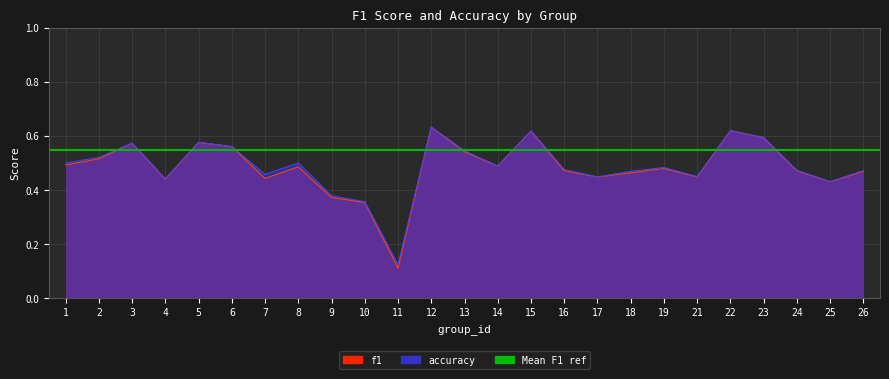

Reading left to right, transcribe all the data shown in this chart.

f1: 1=0.5	2=0.5	3=0.6	4=0.4	5=0.6	6=0.6	7=0.4	8=0.5	9=0.4	10=0.4	11=0.1	12=0.6	13=0.5	14=0.5	15=0.6	16=0.5	17=0.4	18=0.5	19=0.5	21=0.4	22=0.6	23=0.6	24=0.5	25=0.4	26=0.5
accuracy: 1=0.5	2=0.5	3=0.6	4=0.4	5=0.6	6=0.6	7=0.5	8=0.5	9=0.4	10=0.4	11=0.1	12=0.6	13=0.5	14=0.5	15=0.6	16=0.5	17=0.4	18=0.5	19=0.5	21=0.5	22=0.6	23=0.6	24=0.5	25=0.4	26=0.5